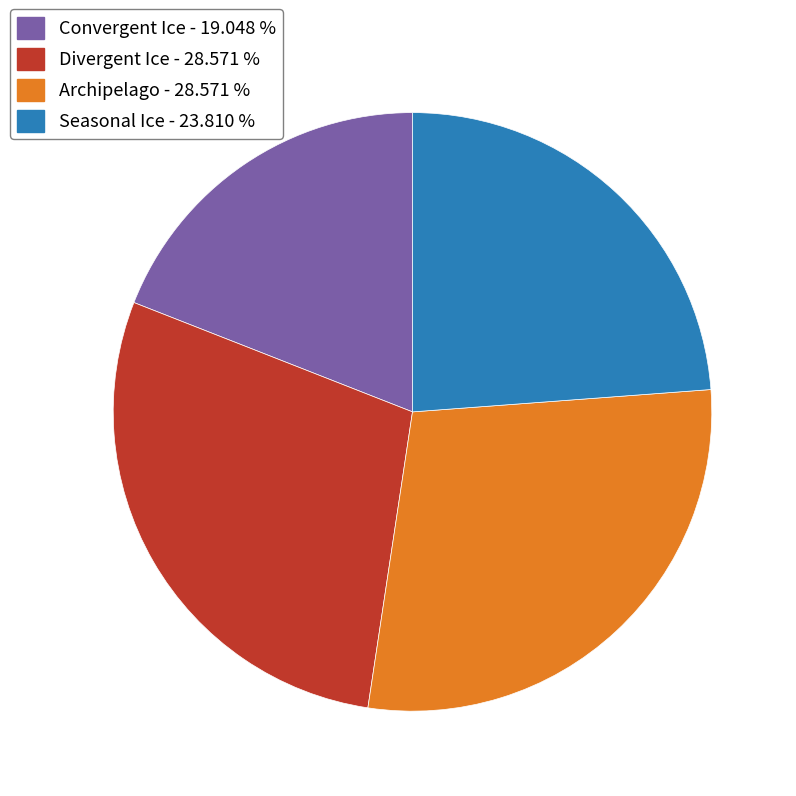

Which has a higher value, Seasonal Ice - 23.810 % or Convergent Ice - 19.048 %?

Seasonal Ice - 23.810 %